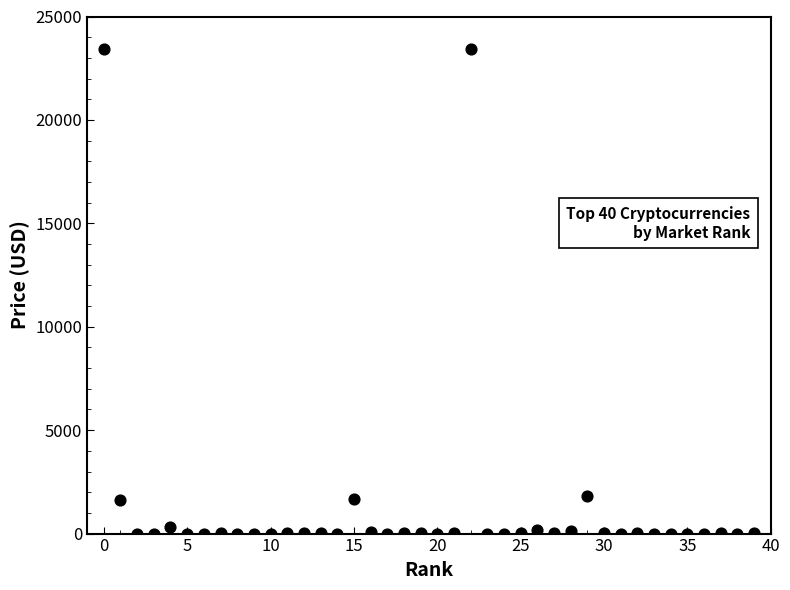

What is the range of Y values (max minus min)?

23423.0